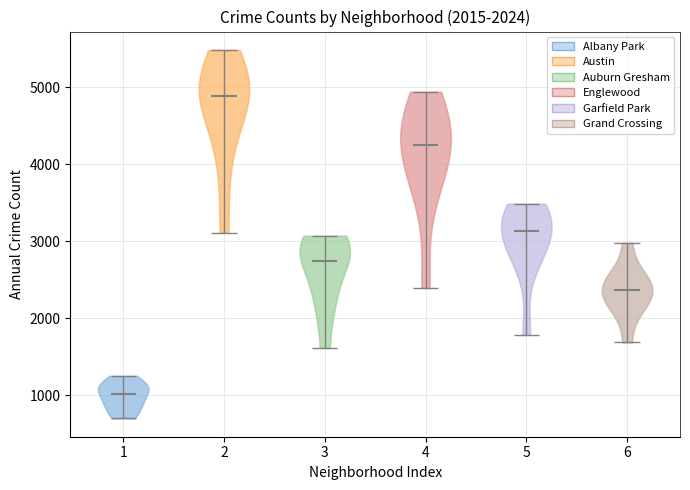

Which violin has the lowest median line?

1